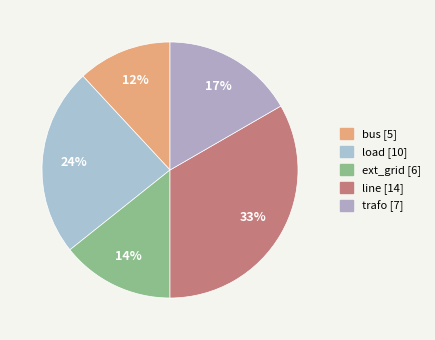

Is the sum of ext_grid and load greater than half?

No